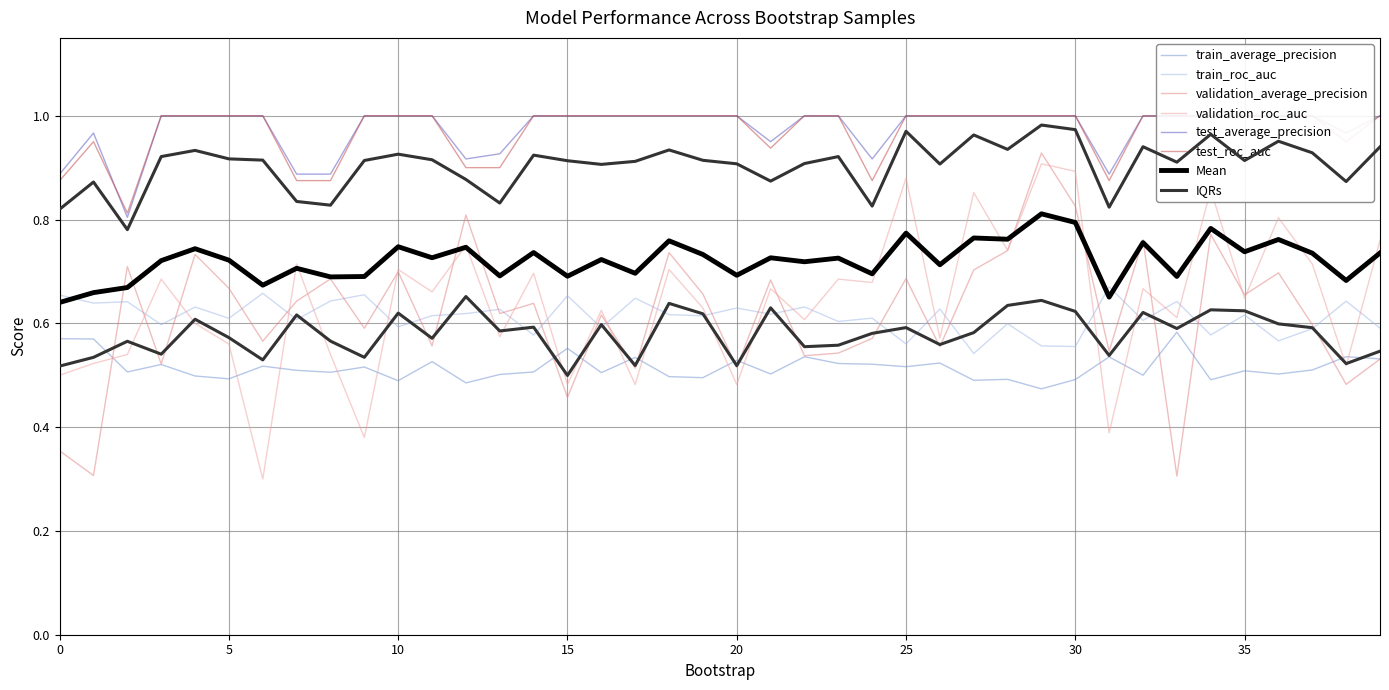

What is the difference between the maximum and minimum values in the validation_average_precision series?

0.6